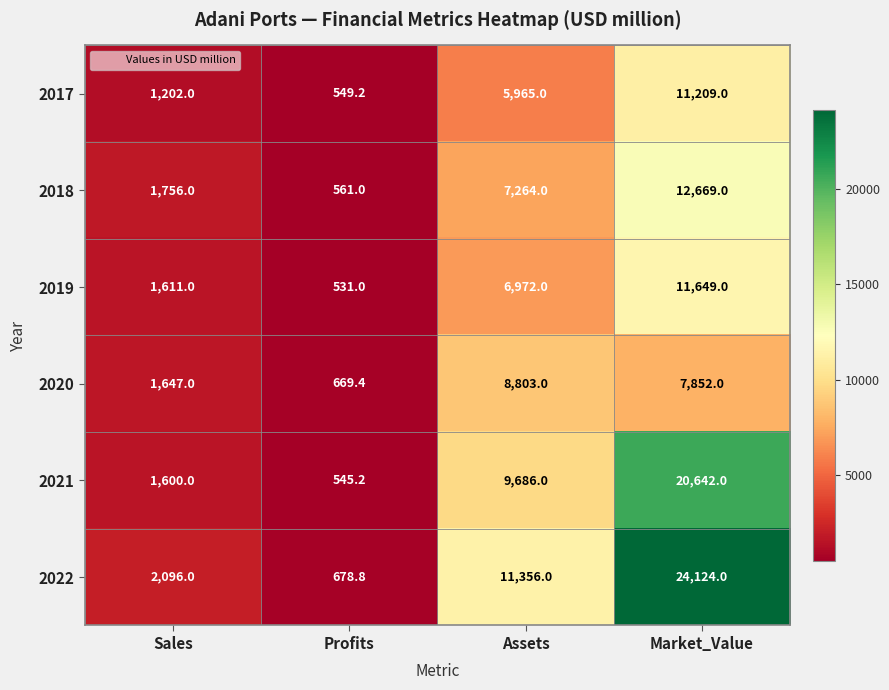

The 2021 series shows 282.6 at Profits. True or false?

False